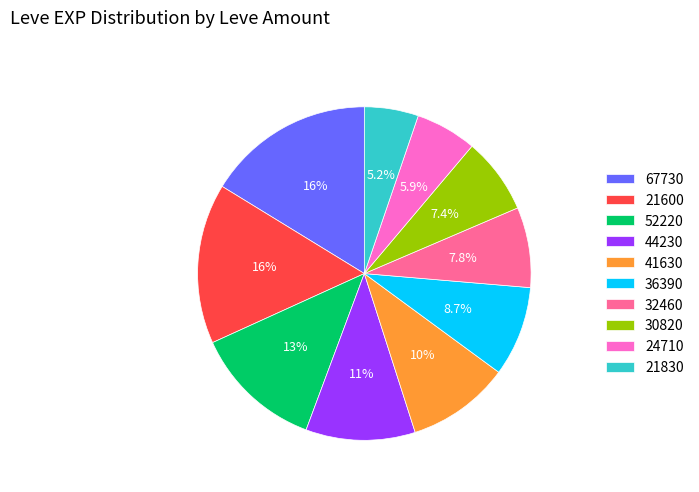

Combined, what portion of the pie is 44230 and 30820?

18.0%